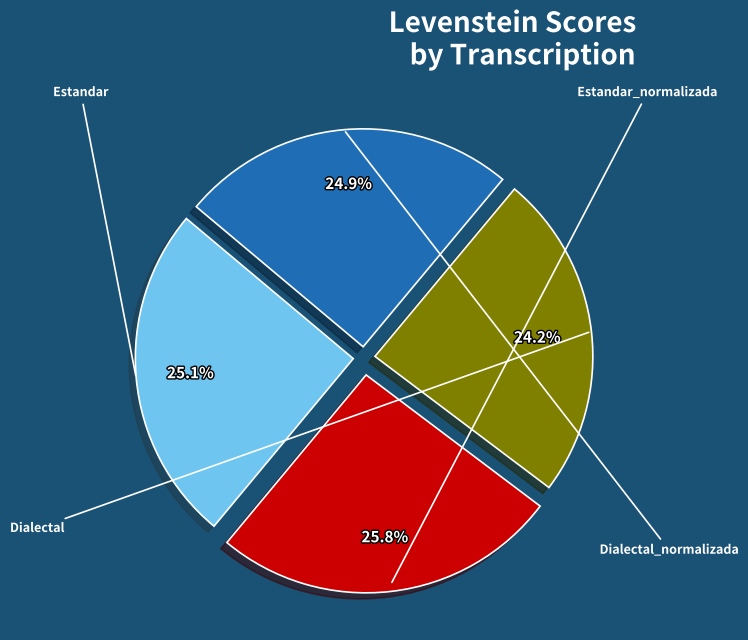

Does any single category account for the majority?

No